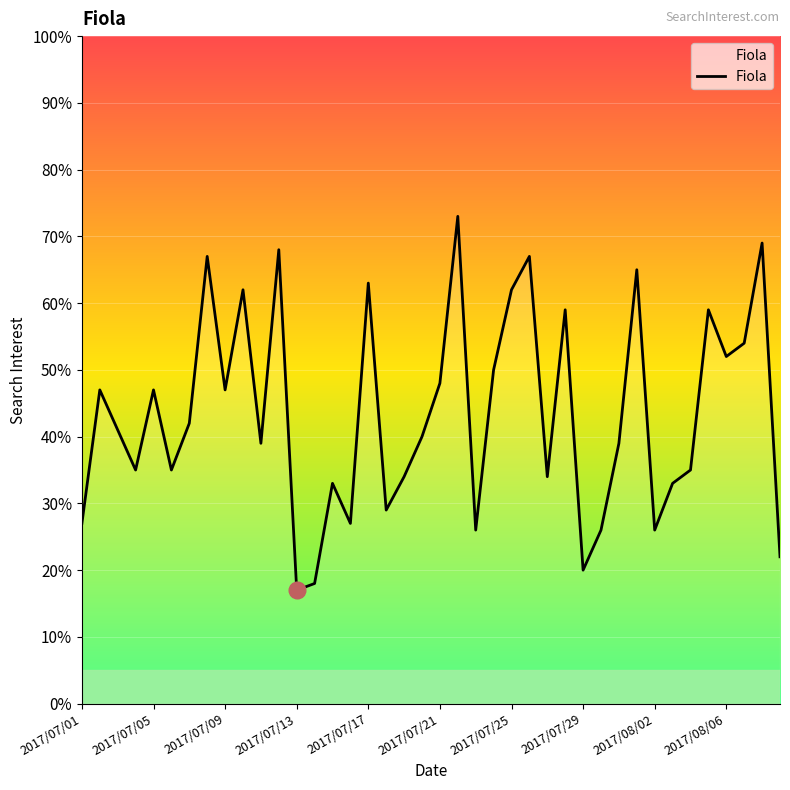

What is the difference between the second highest and minimum values?

52